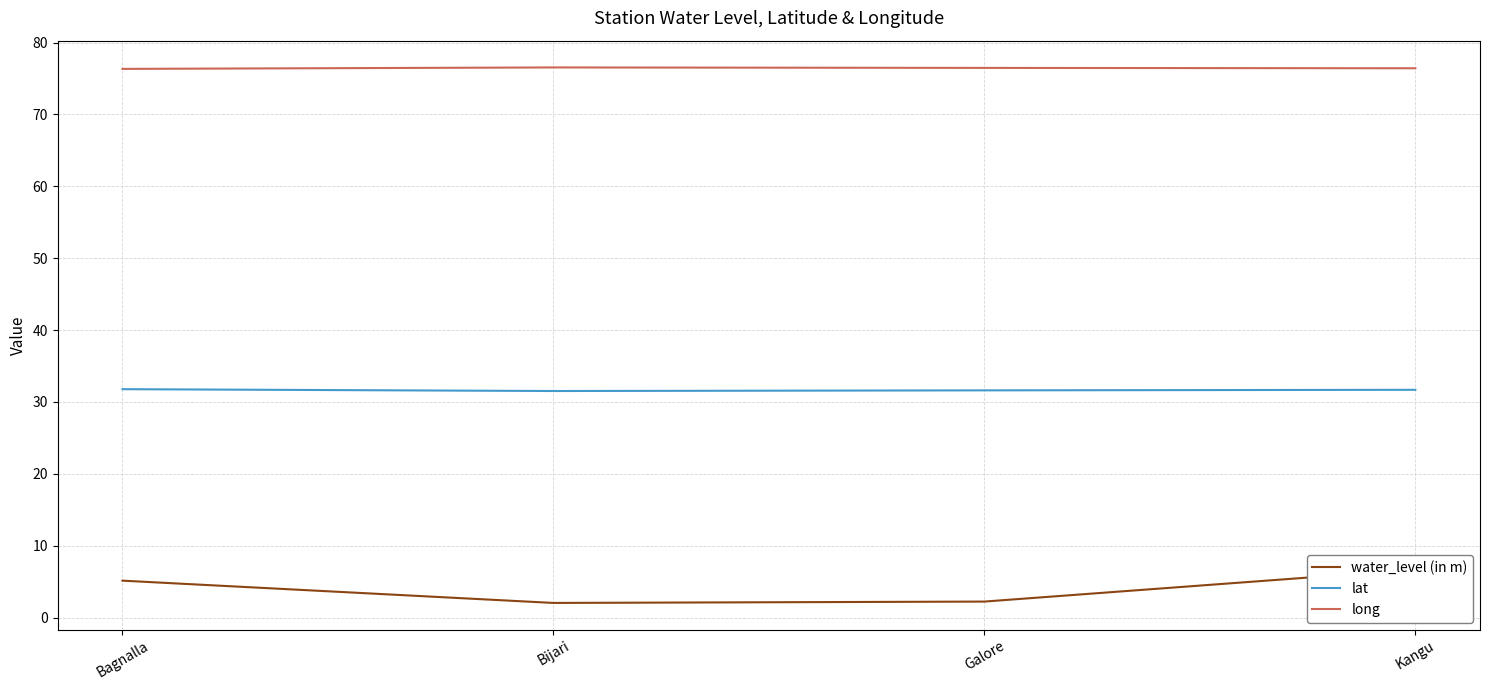

What is the total value across all series at Kangu?

114.8